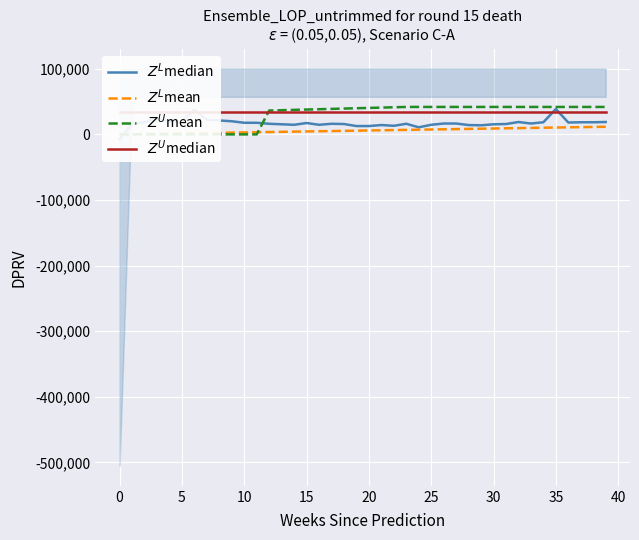

How many lines are shown in the chart?

4